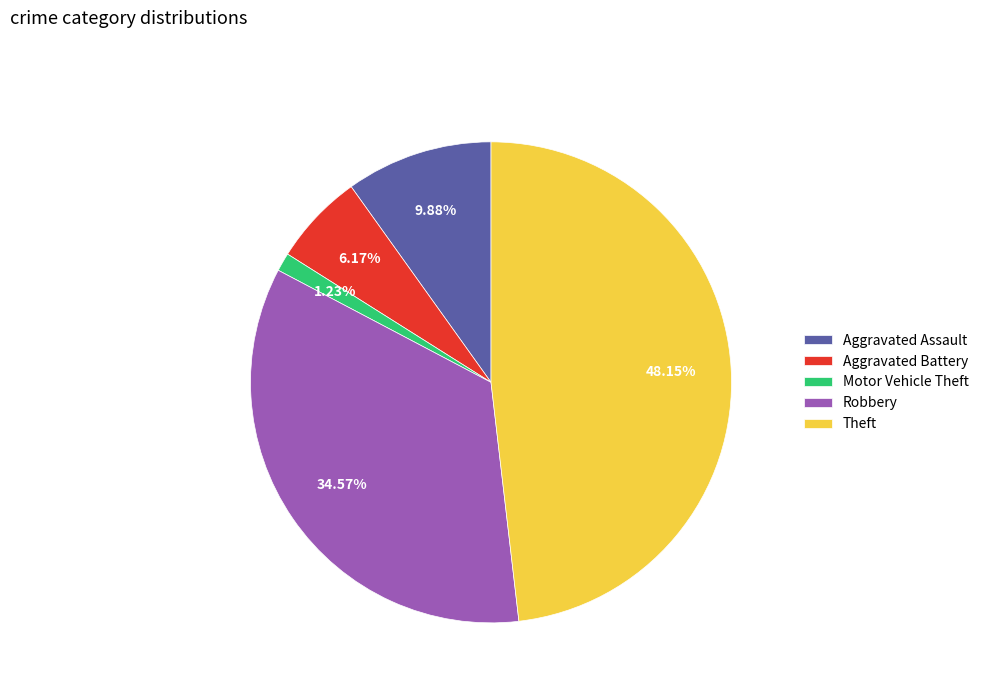

Which category has the biggest portion of the pie?

Theft